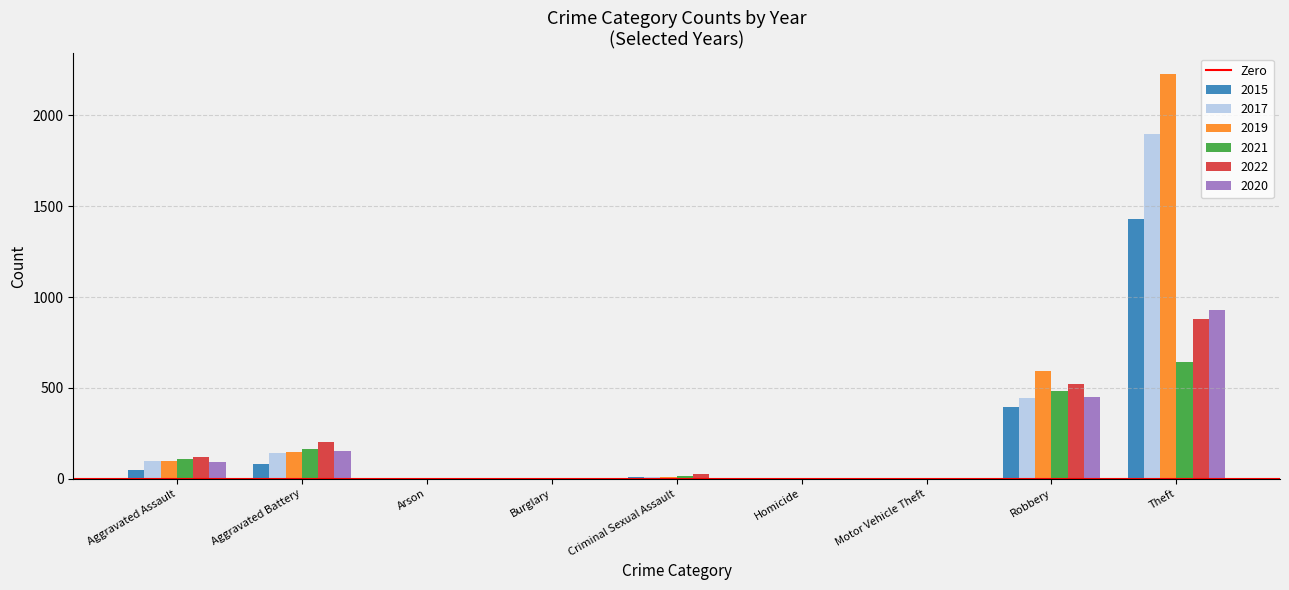

At which category is the sum across all series the highest?

Theft